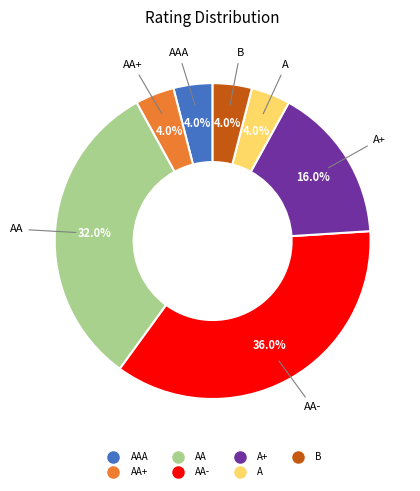

Is there a majority slice in this chart?

No